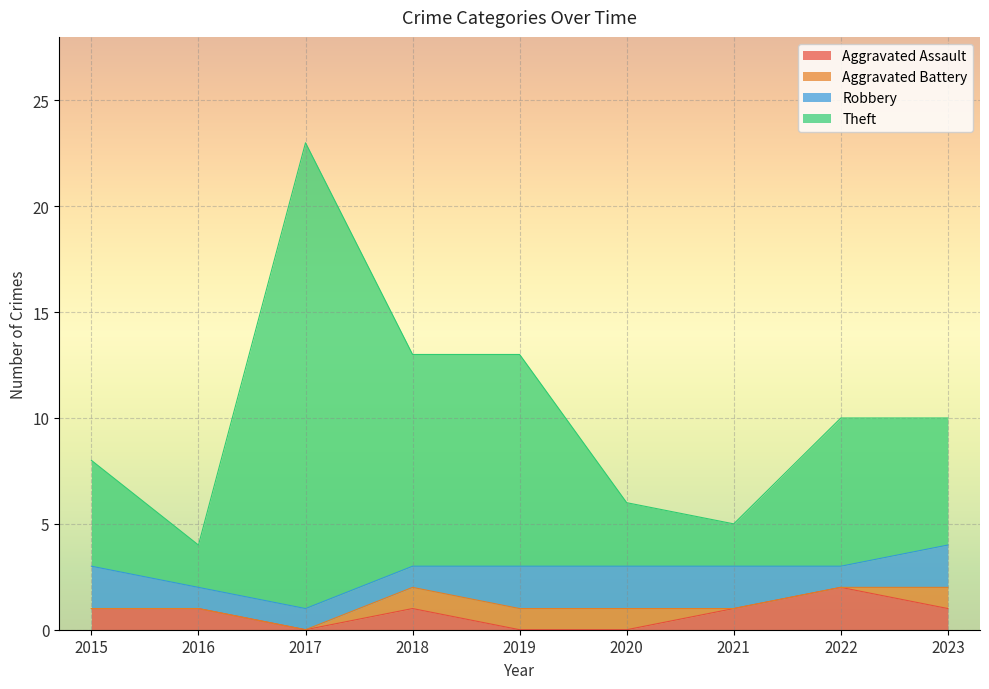

Is it true that Aggravated Assault equals 0 at 2015?

False